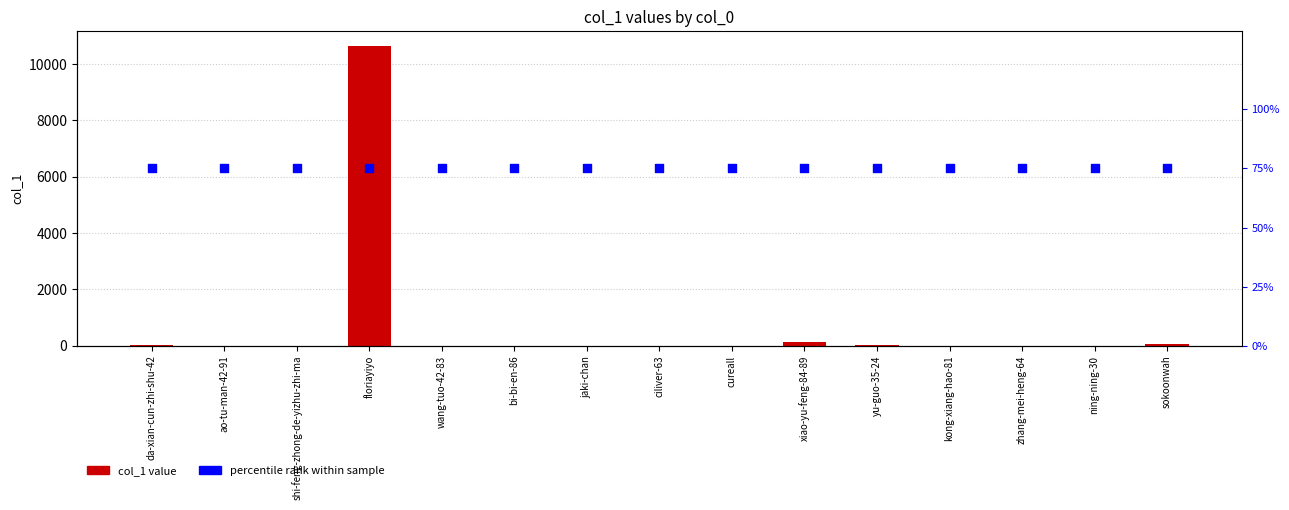

Is the value of percentile rank at ciliver-63 greater than the value of col_1 at wang-tuo-42-83?

Yes